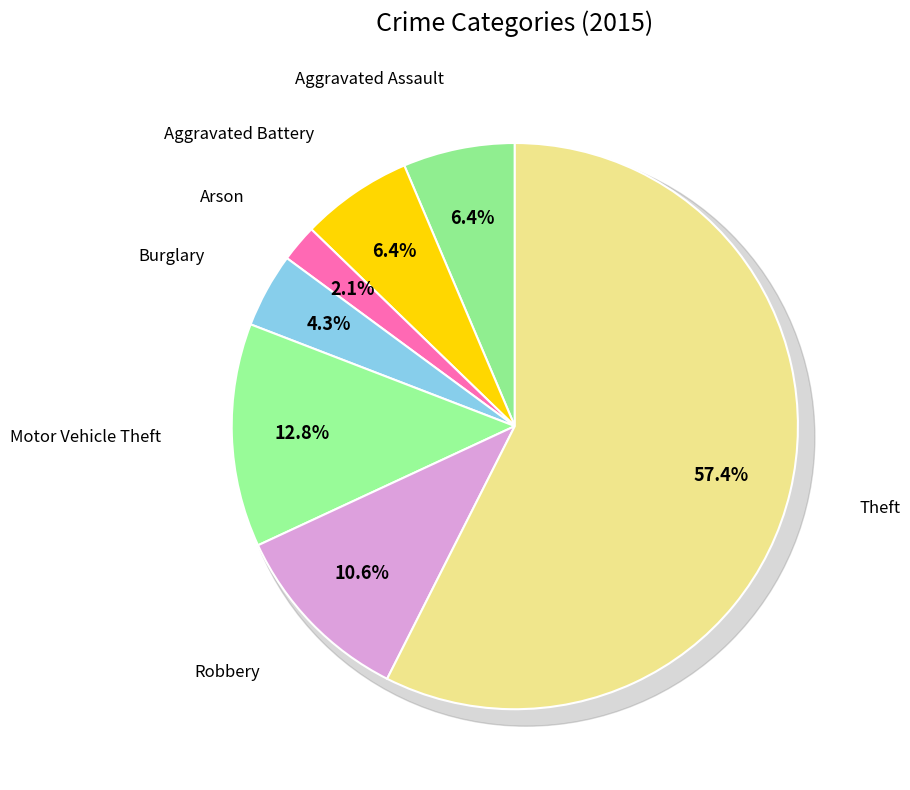

What percentage is the Burglary slice, to the nearest percent?

4%